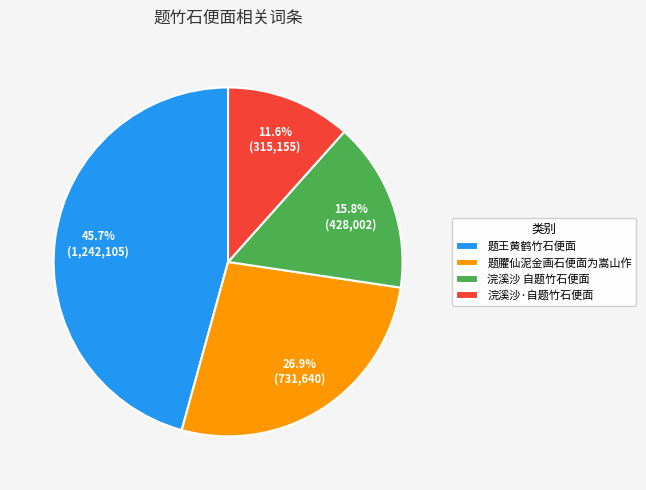

How many slices are in this pie chart?

4